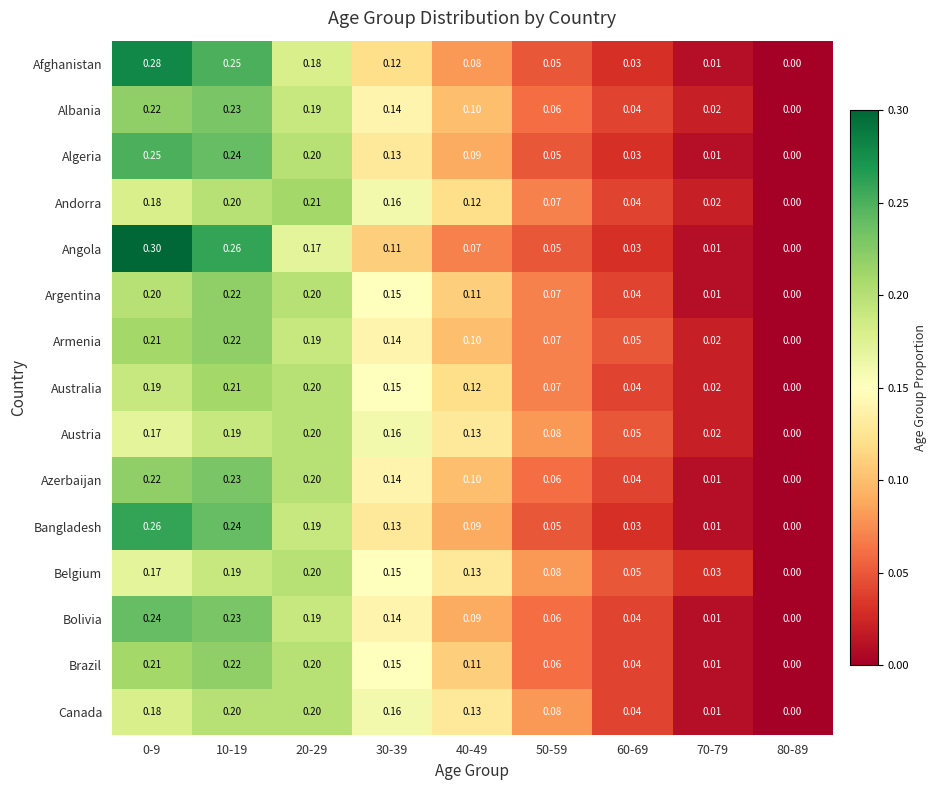

Between 20-29 and 50-59, which series saw the biggest shift?

Algeria